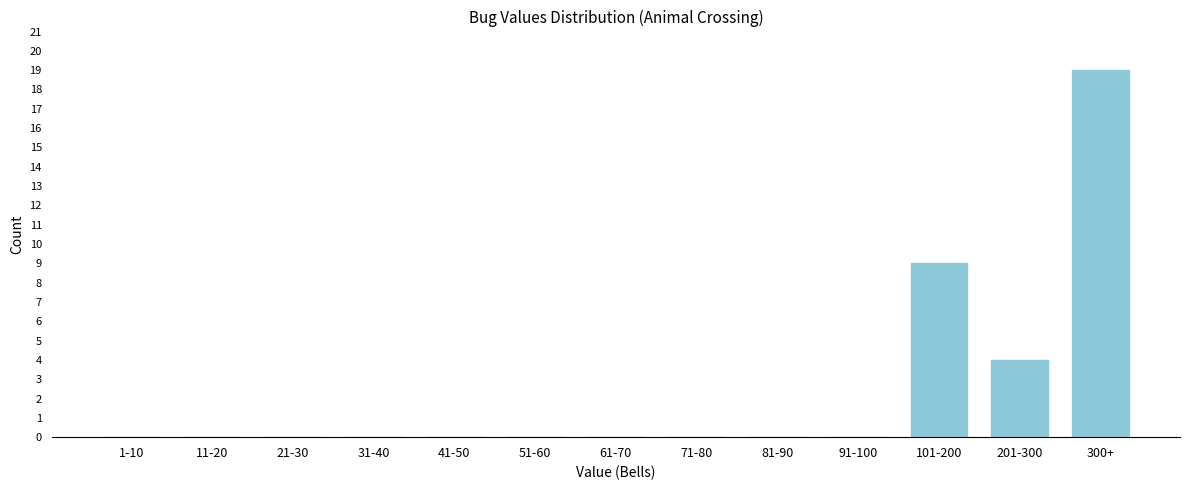

Reading left to right, extract all data points from this chart.

1-10=0	11-20=0	21-30=0	31-40=0	41-50=0	51-60=0	61-70=0	71-80=0	81-90=0	91-100=0	101-200=9	201-300=4	300+=19